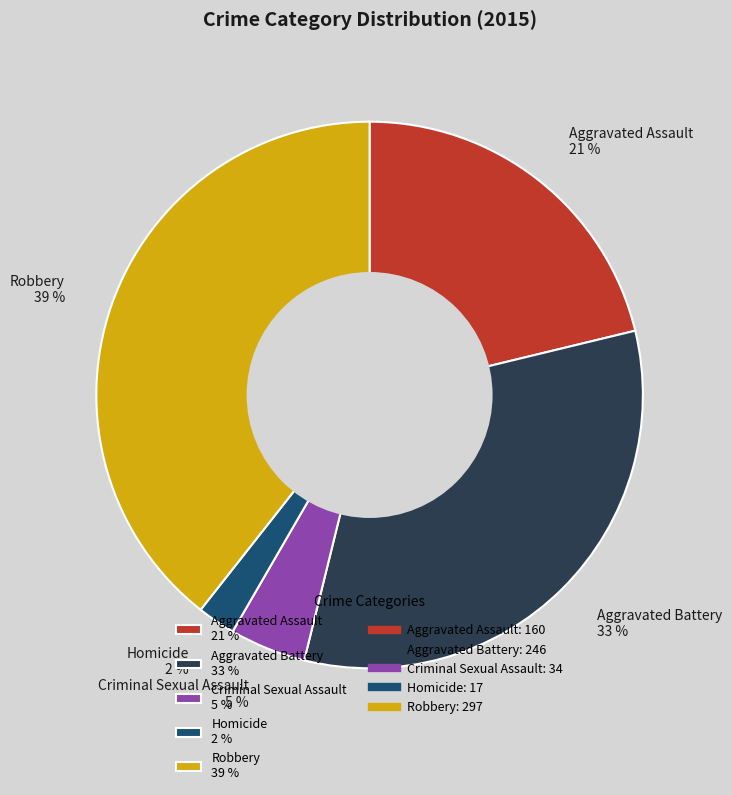

Does Criminal Sexual Assault represent more than half of the total?

No